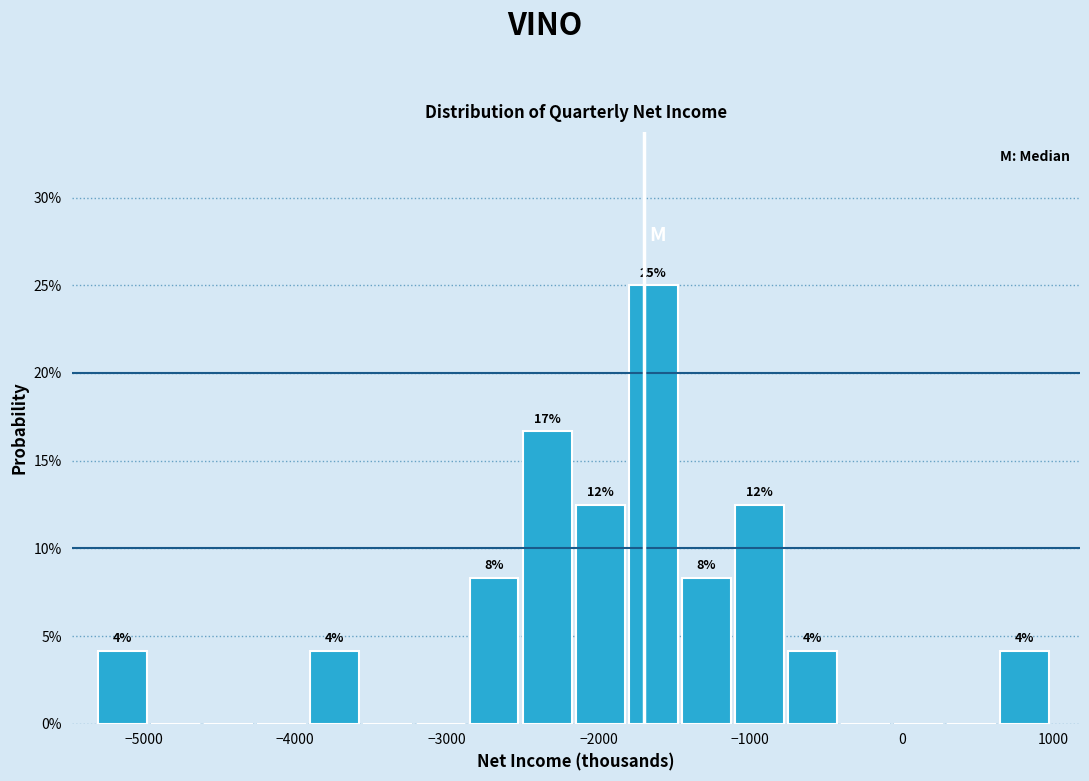

Read against the x-axis, roughly where is the centre of the tallest bar?

-1600